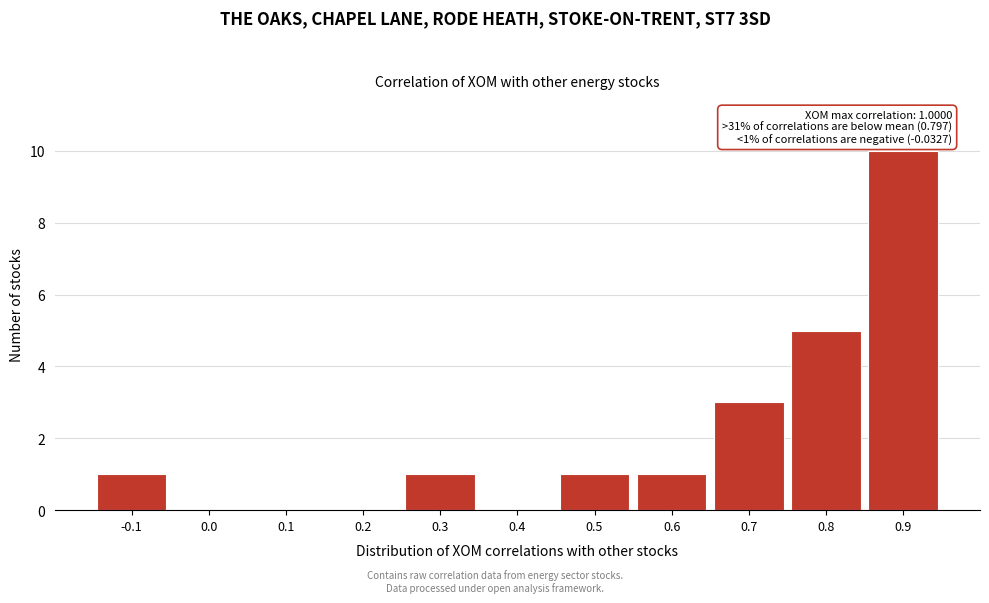

Reading right to left, transcribe all the data shown in this chart.

0.9=10	0.8=5	0.7=3	0.6=1	0.5=1	0.4=0	0.3=1	0.2=0	0.1=0	0.0=0	-0.1=1